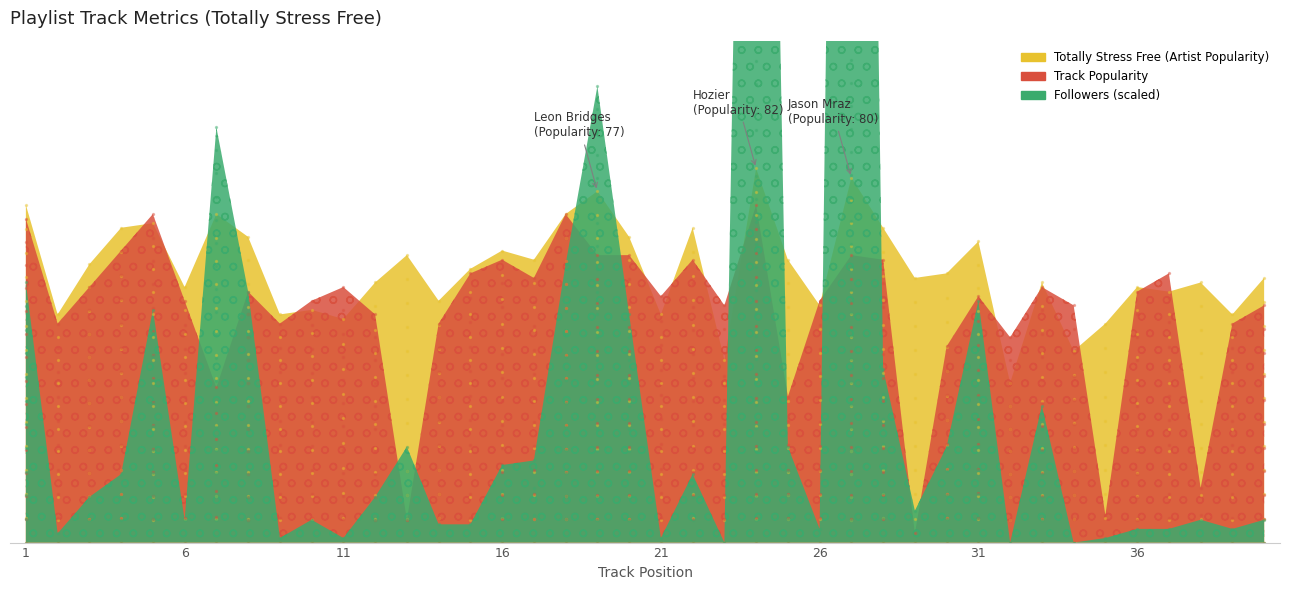

Which series reaches the maximum Y coordinate?

Followers (scaled)